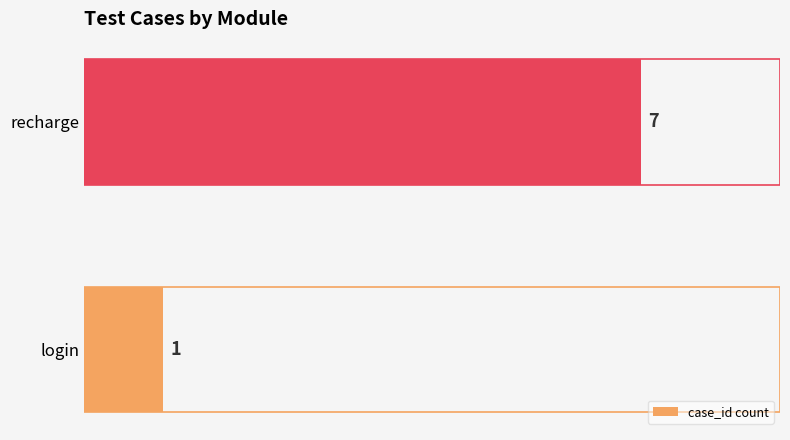

Reading top to bottom, extract all data points from this chart.

recharge=7	login=1